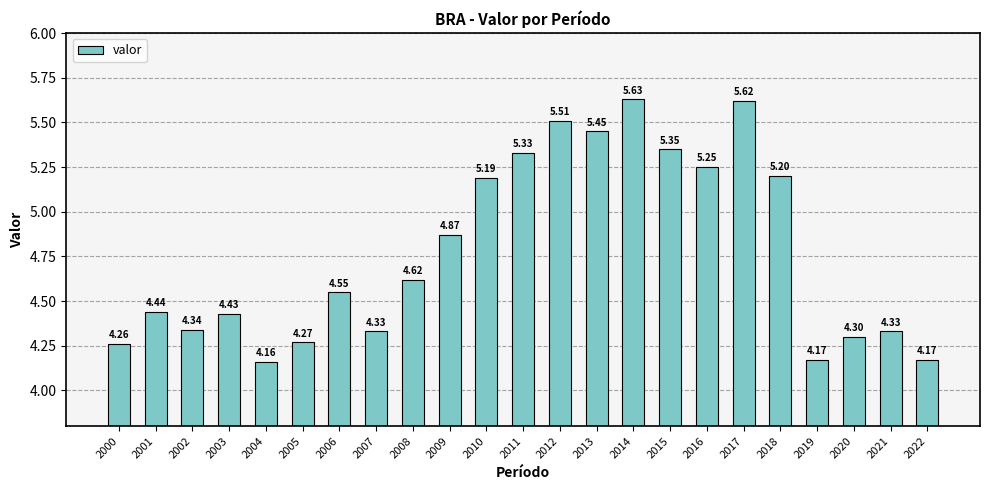

What is the sum of the values at 2007 and 2022?

8.5